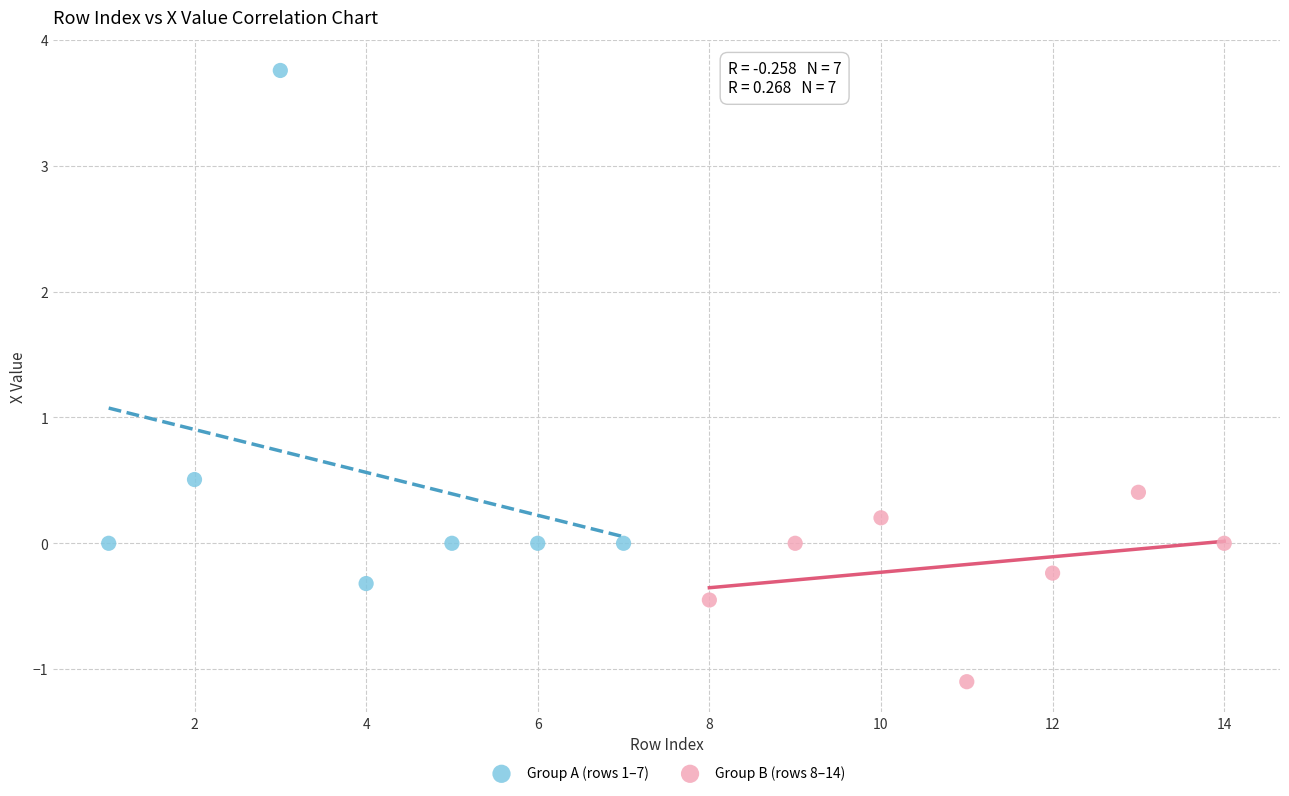

Which series contains the lowest Y value?

Group B (rows 8–14)